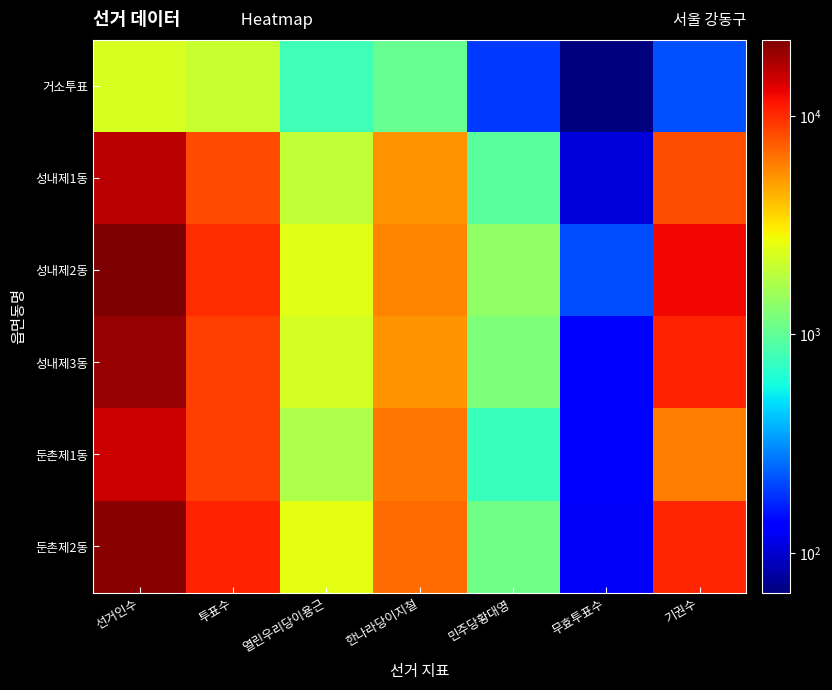

Which has a higher value, 열린우리당이용근 or 무효투표수?

열린우리당이용근